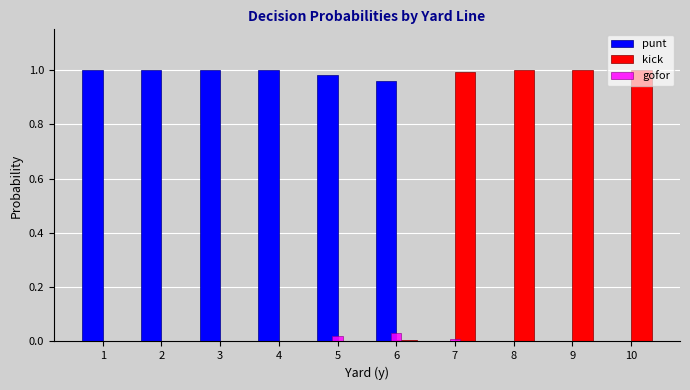

Which series has the largest total across all categories?

punt